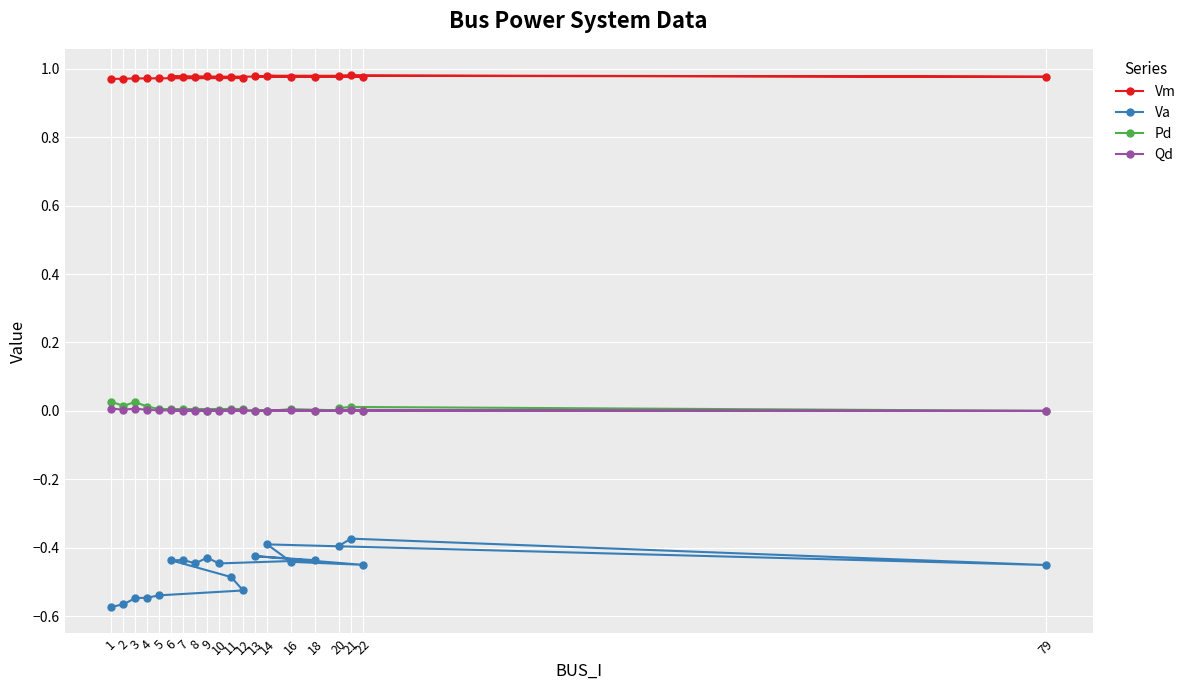

Reading left to right, extract all data points from this chart.

Vm: 1=1.0	2=1.0	3=1.0	4=1.0	5=1.0	12=1.0	11=1.0	6=1.0	7=1.0	8=1.0	9=1.0	10=1.0	18=1.0	13=1.0	22=1.0	16=1.0	14=1.0	79=1.0	21=1.0	20=1.0
Va: 1=-0.6	2=-0.6	3=-0.5	4=-0.5	5=-0.5	12=-0.5	11=-0.5	6=-0.4	7=-0.4	8=-0.4	9=-0.4	10=-0.4	18=-0.4	13=-0.4	22=-0.4	16=-0.4	14=-0.4	79=-0.5	21=-0.4	20=-0.4
Pd: 1=0.0	2=0.0	3=0.0	4=0.0	5=0.0	12=0.0	11=0.0	6=0.0	7=0.0	8=0.0	9=0.0	10=0.0	18=0.0	13=0.0	22=0.0	16=0.0	14=0.0	79=0.0	21=0.0	20=0.0
Qd: 1=0.0	2=0.0	3=0.0	4=0.0	5=0.0	12=0.0	11=0.0	6=0.0	7=0.0	8=0.0	9=0.0	10=0.0	18=0.0	13=0.0	22=0.0	16=0.0	14=0.0	79=0.0	21=0.0	20=0.0